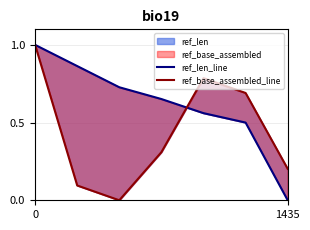

Where is the first local maximum for ref_base_assembled_line?

4